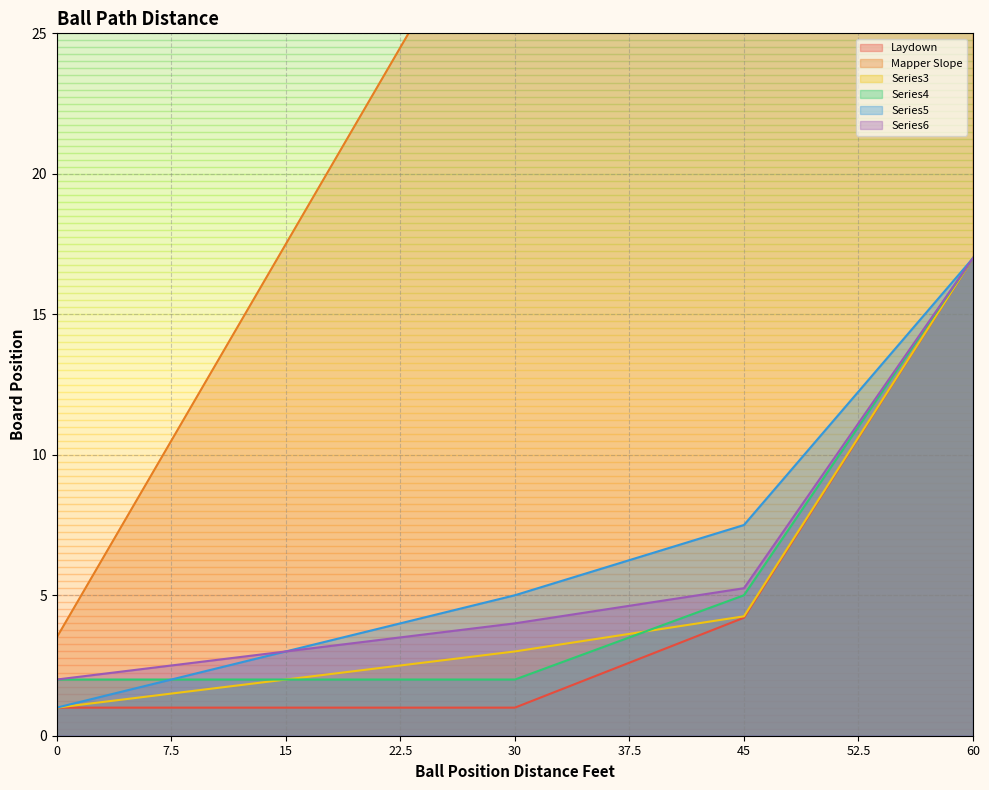

What position from the right is 3.75?

16